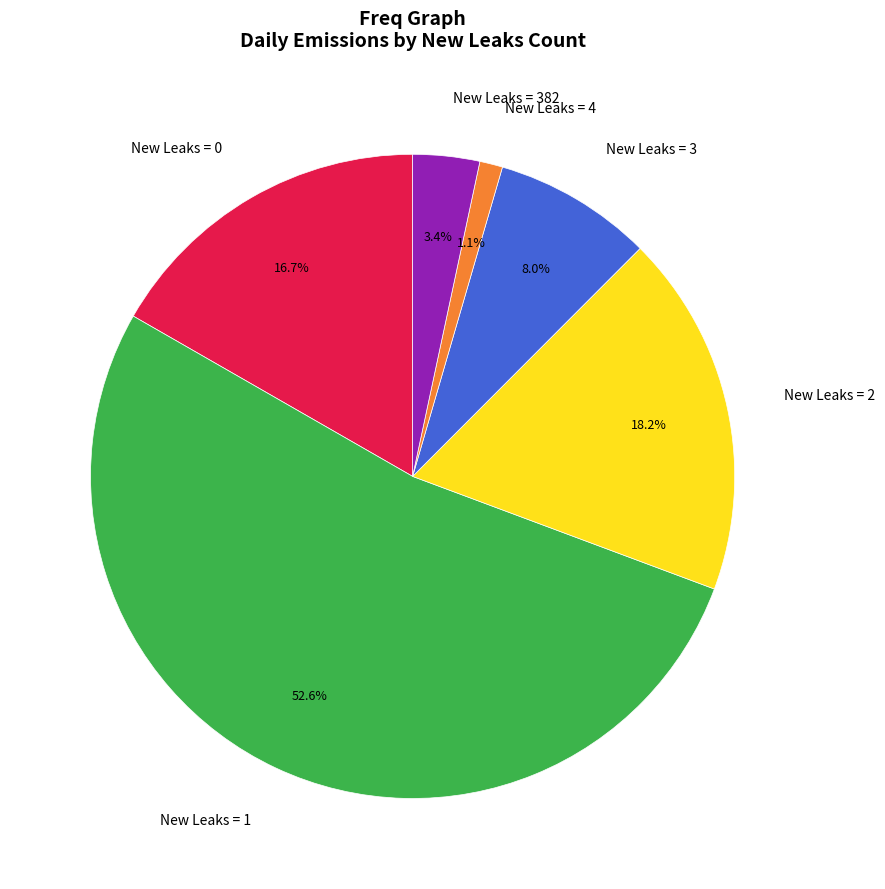

Combined, what portion of the pie is New Leaks = 3 and New Leaks = 1?

60.6%